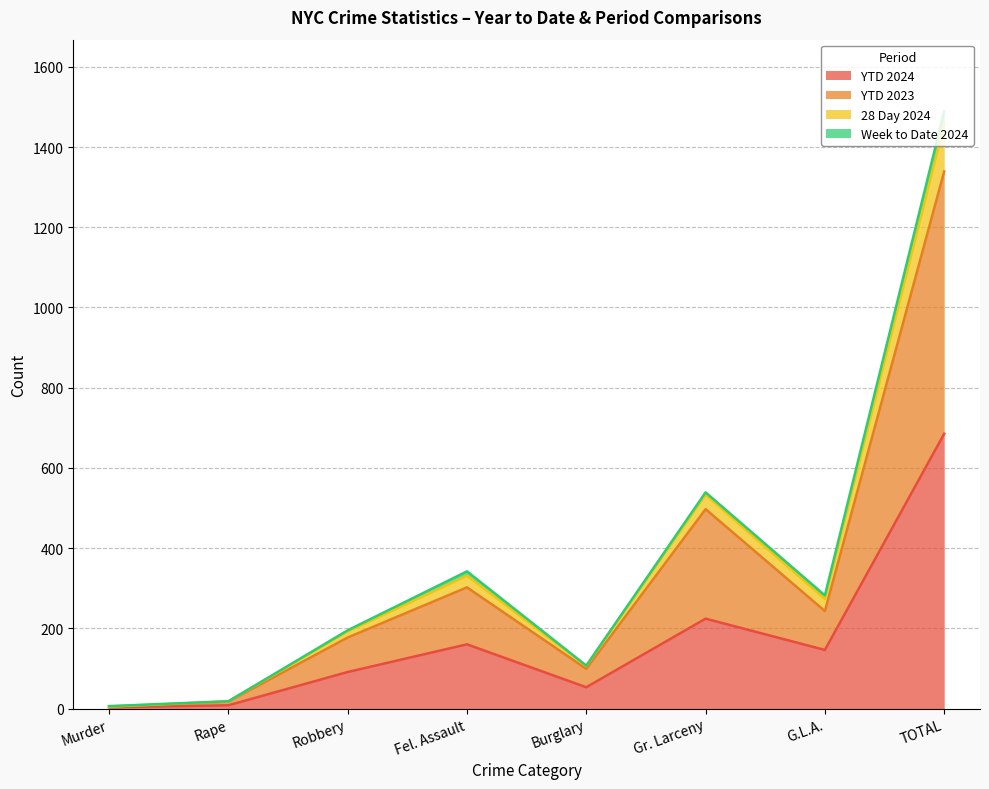

What is the label of the 5th point from the right?

Fel. Assault